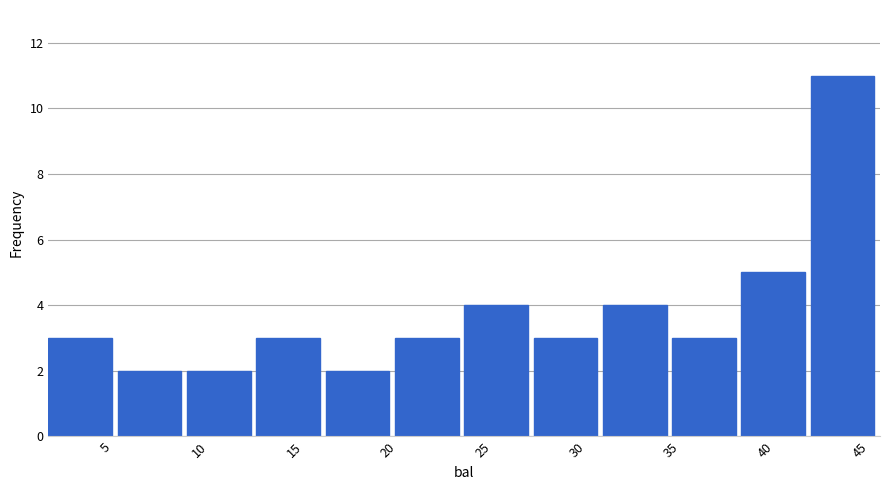

Reading left to right, list every bar in this chart as the range it spans on the x-axis followed by its height. Neither the bar edges nor the heights are printed on the chart, so give them approximately, as read against the axes.

2.0 to 5.5: 3
5.5 to 9.5: 2
9.5 to 13.0: 2
13.0 to 16.5: 3
16.5 to 20.5: 2
20.5 to 24.0: 3
24.0 to 27.5: 4
27.5 to 31.5: 3
31.5 to 35.0: 4
35.0 to 38.5: 3
38.5 to 42.5: 5
42.5 to 46.0: 11